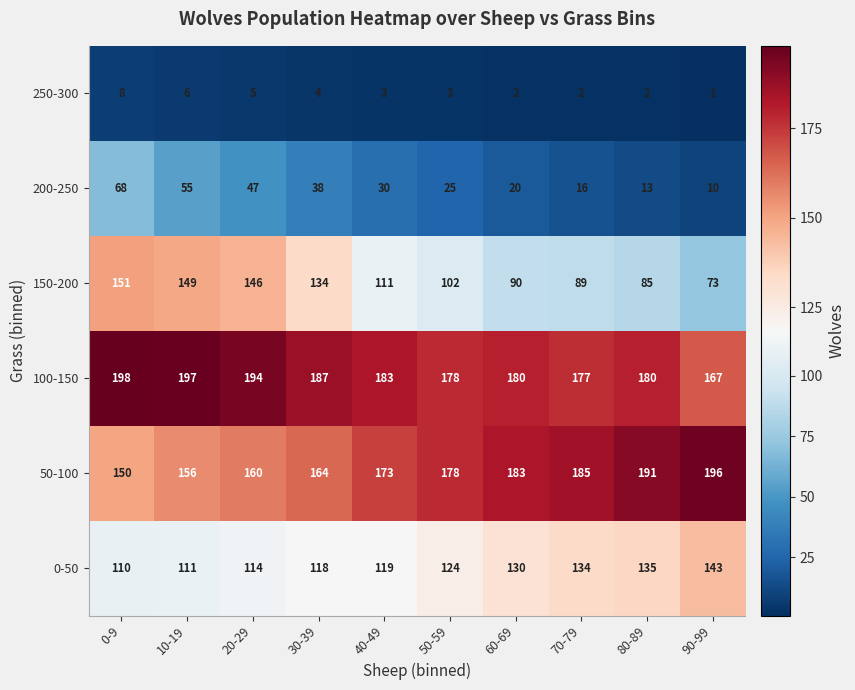

What is the maximum value shown in the chart?

198